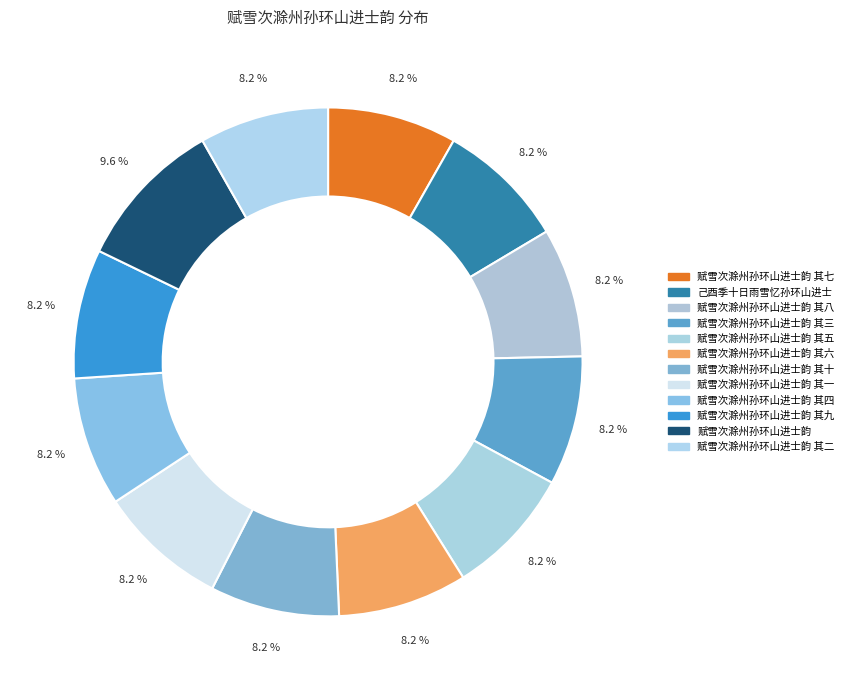

Rank the categories by value from lowest to highest.

赋雪次滁州孙环山进士韵 其一, 赋雪次滁州孙环山进士韵 其二, 赋雪次滁州孙环山进士韵 其三, 赋雪次滁州孙环山进士韵 其四, 赋雪次滁州孙环山进士韵 其五, 赋雪次滁州孙环山进士韵 其六, 赋雪次滁州孙环山进士韵 其七, 赋雪次滁州孙环山进士韵 其八, 赋雪次滁州孙环山进士韵 其九, 赋雪次滁州孙环山进士韵 其十, 己酉季十日雨雪忆孙环山进士, 赋雪次滁州孙环山进士韵